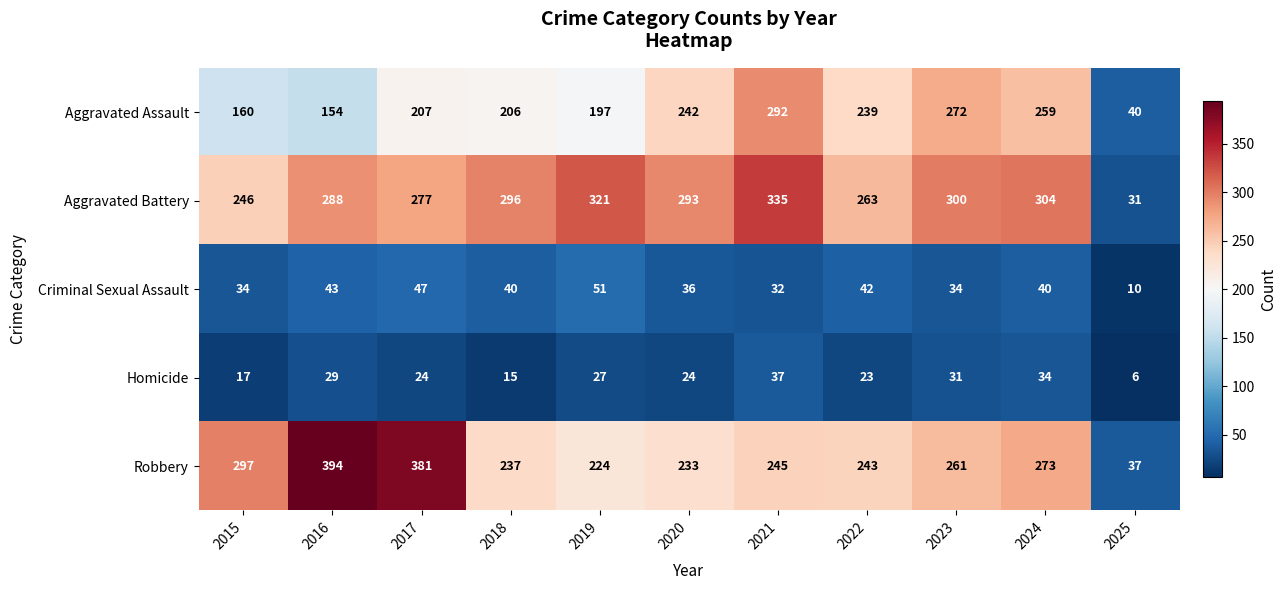

Which series has the largest total across all categories?

Aggravated Battery